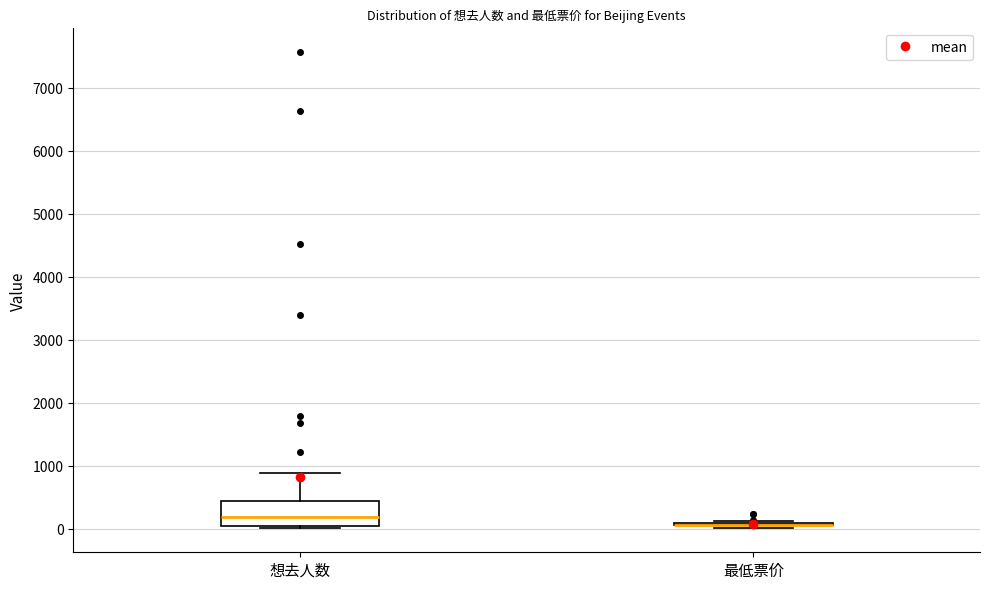

Reading left to right, read every box against the y-axis: the position of its median line, the range the box covers, and the ends of its whiskers. The values are not printed on the chart, so give them approximately, as read against the axis.

想去人数: median 200, box 0 to 400, whiskers 0 (just below the box's lower edge) to 900
最低票价: box collapsed to a line at 100, whiskers 0 to 100